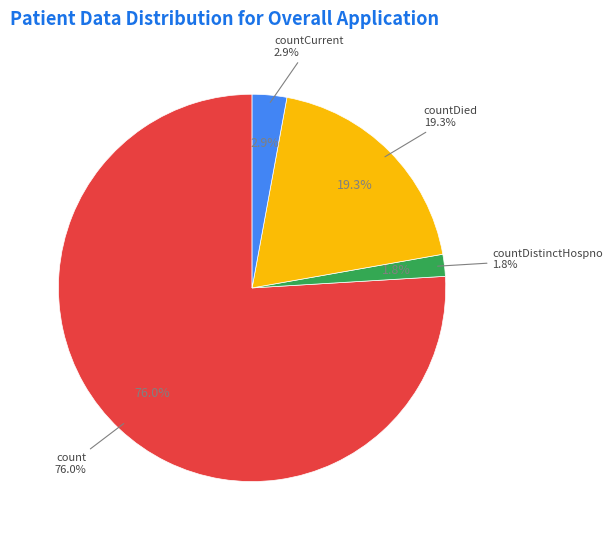

To the nearest percent, what is the combined percentage of countCurrent and count?

79%